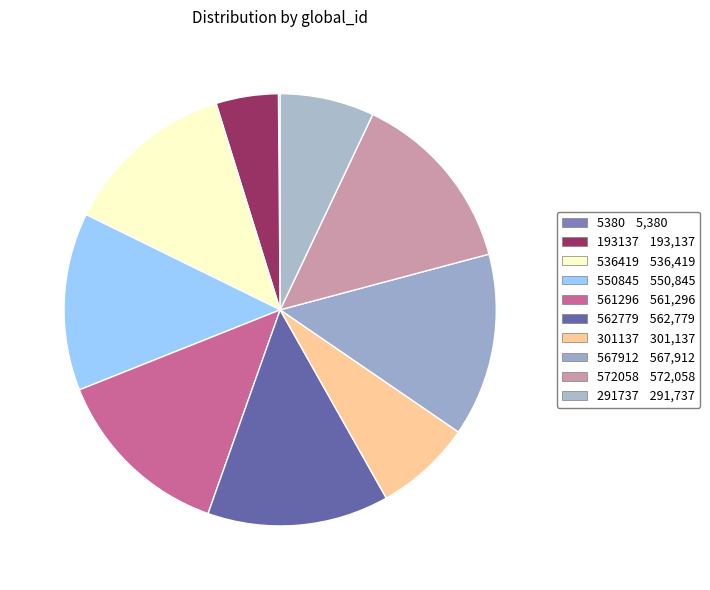

To the nearest percent, what portion does 193137 represent?

5%